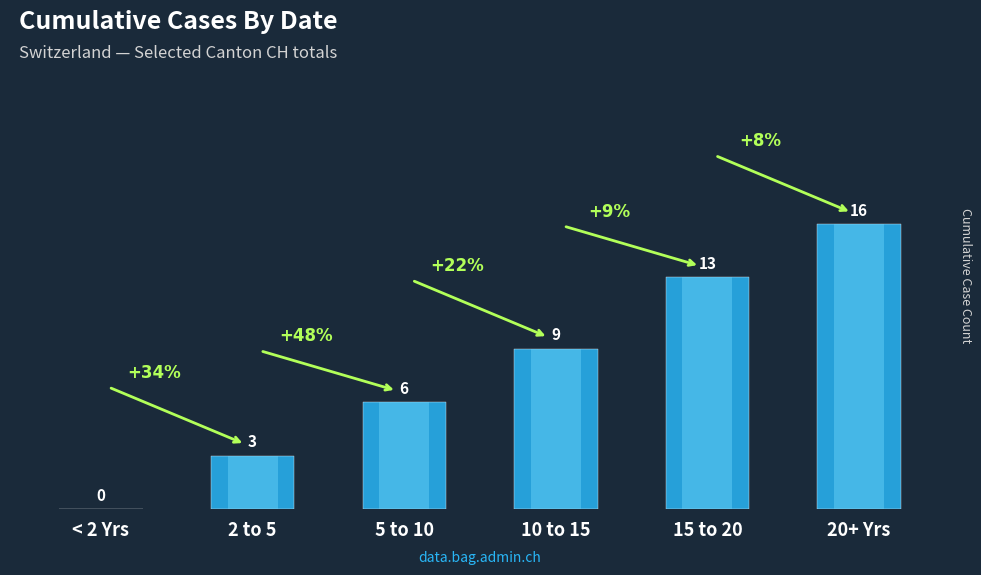

At which label is the value closest to 8?

10 to 15